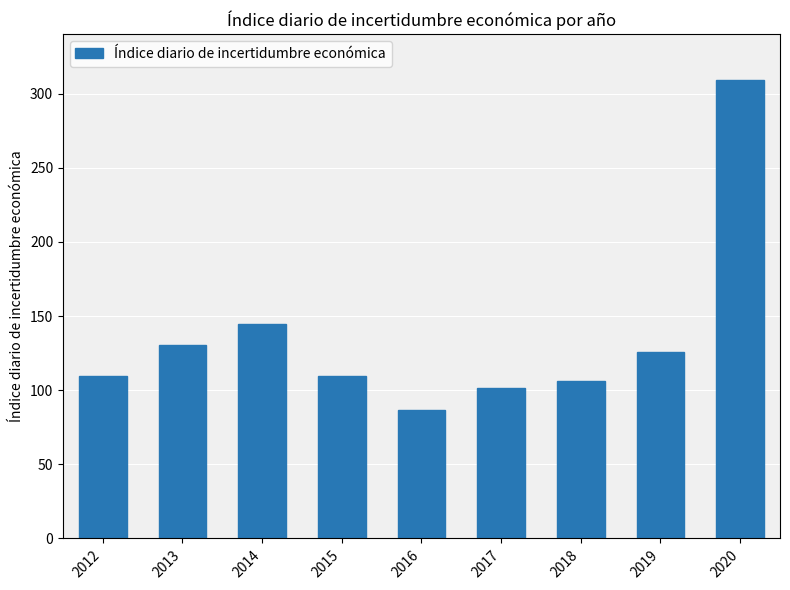

The value at 2014 is 144.4. True or false?

True